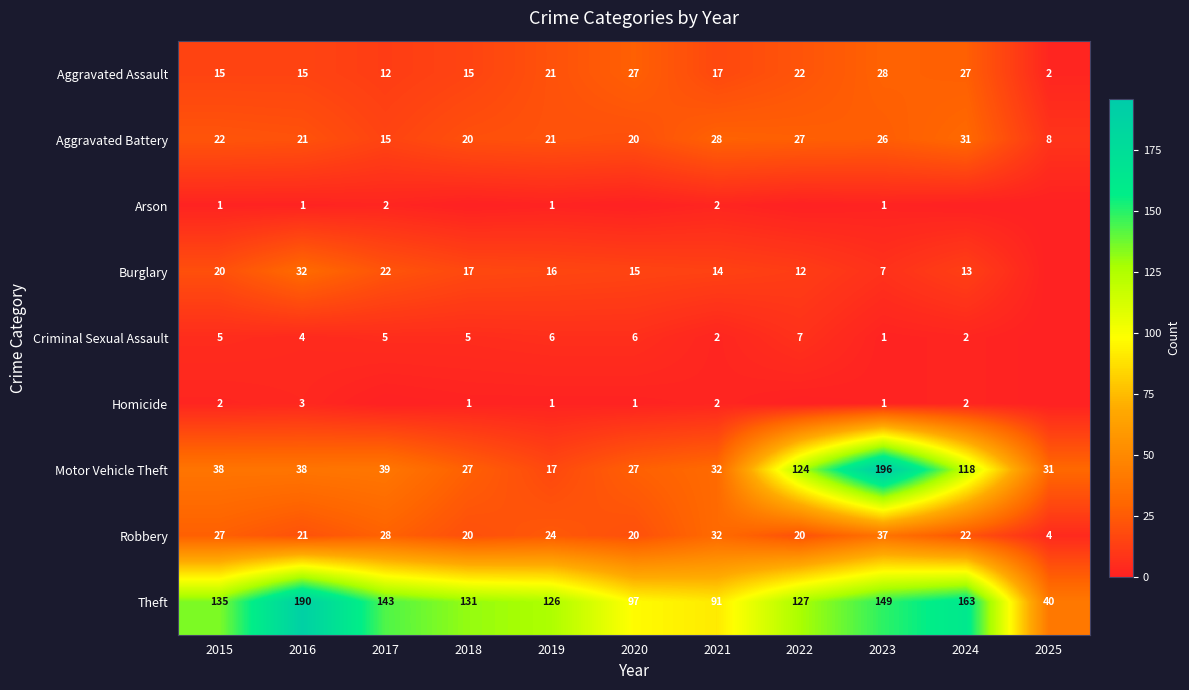

Rank the categories by Motor Vehicle Theft value from lowest to highest.

2019, 2018, 2020, 2025, 2021, 2015, 2016, 2017, 2024, 2022, 2023